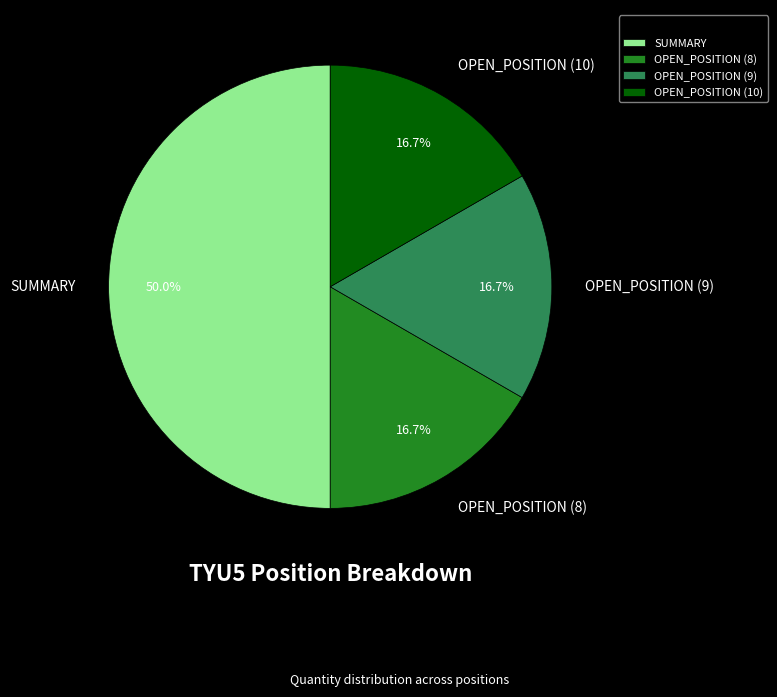

To the nearest percent, what portion does OPEN_POSITION (9) represent?

17%